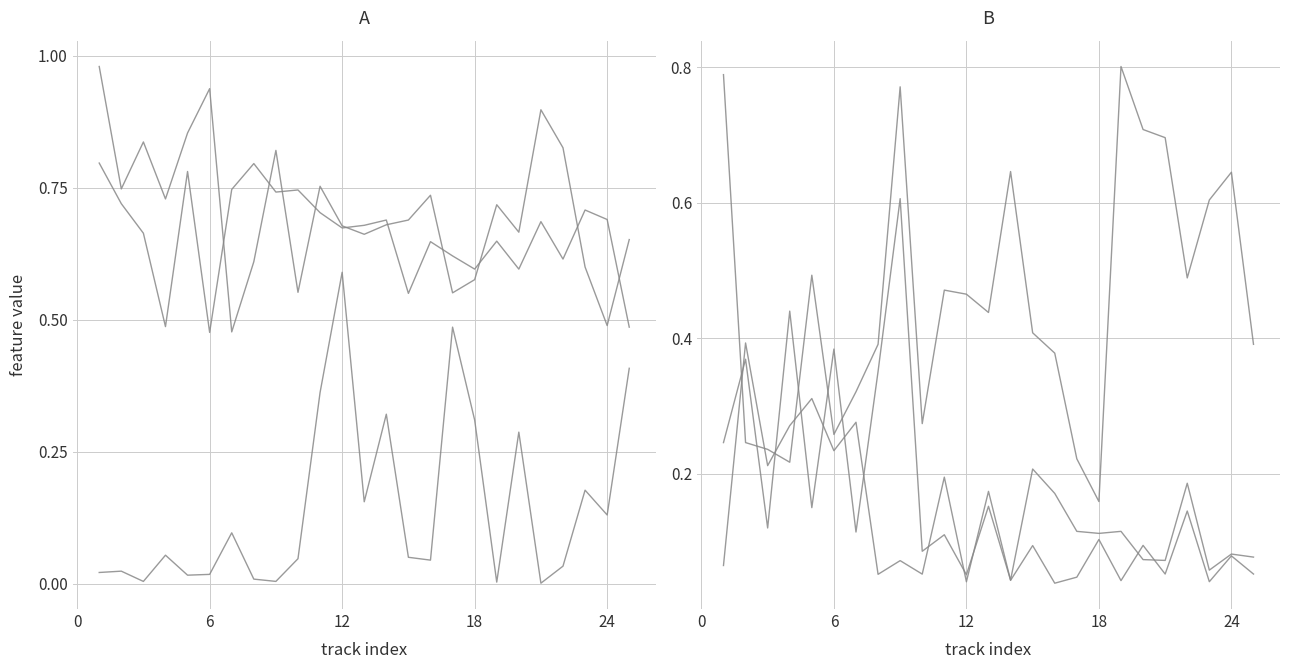

In danceability, how many points are lower than both neighbors (excluding endpoints)?

8